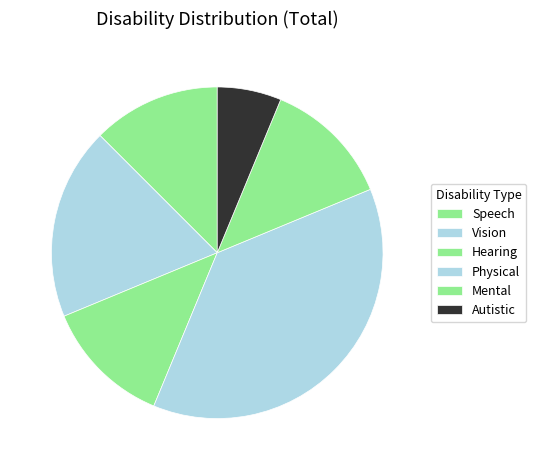

Which slice is the largest?

Physical